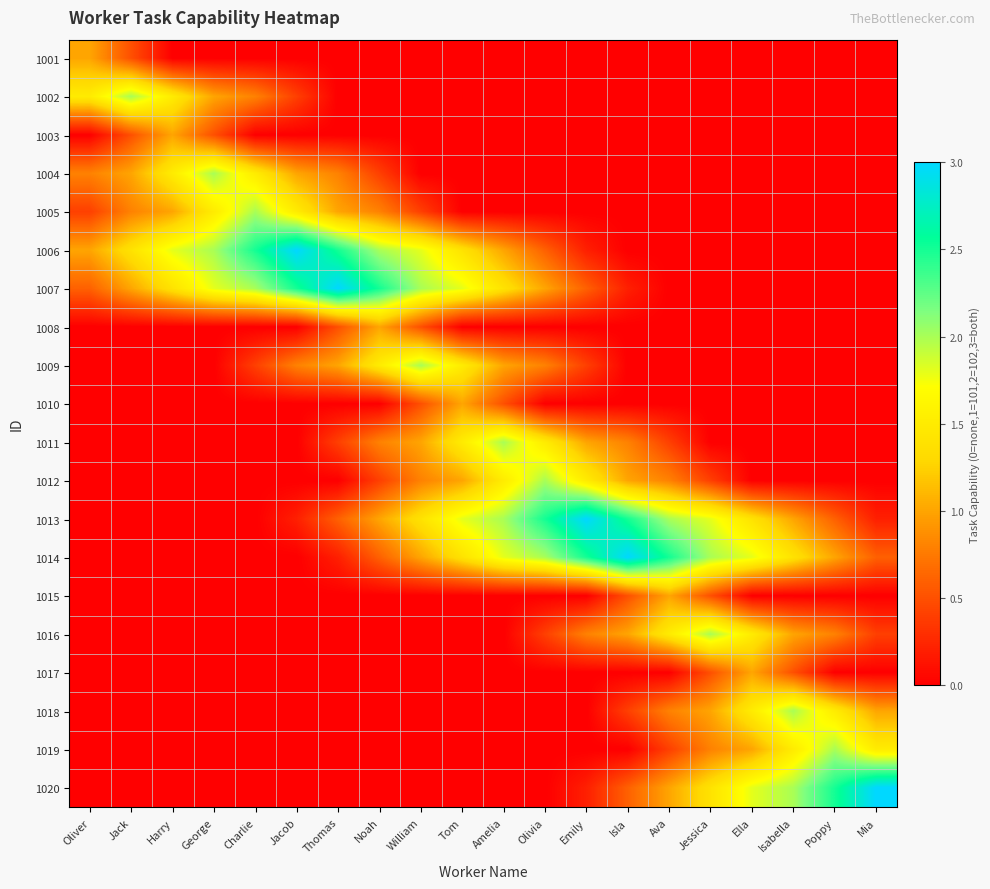

What is the spread (max minus min) of values at Harry?

1.8